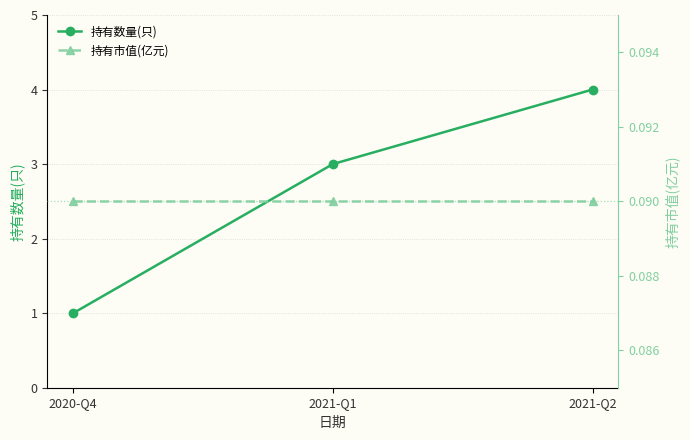

Is the value of 持有市值(亿元) at 2020-Q4 greater than the value of 持有数量(只) at 2020-Q4?

No